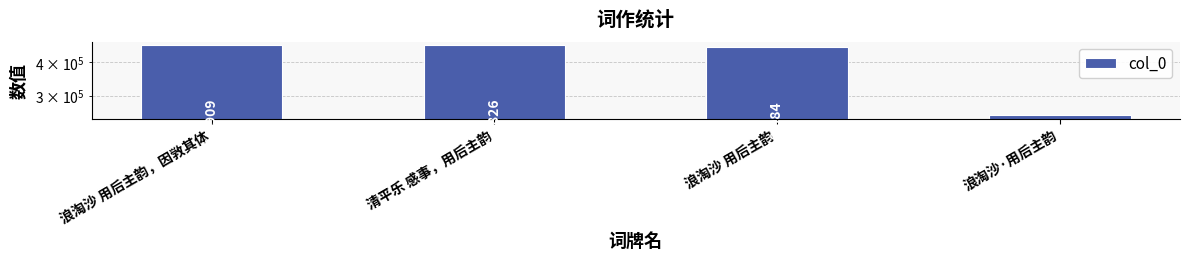

At which label does the data first exceed 464826?

浪淘沙 用后主韵，因敩其体